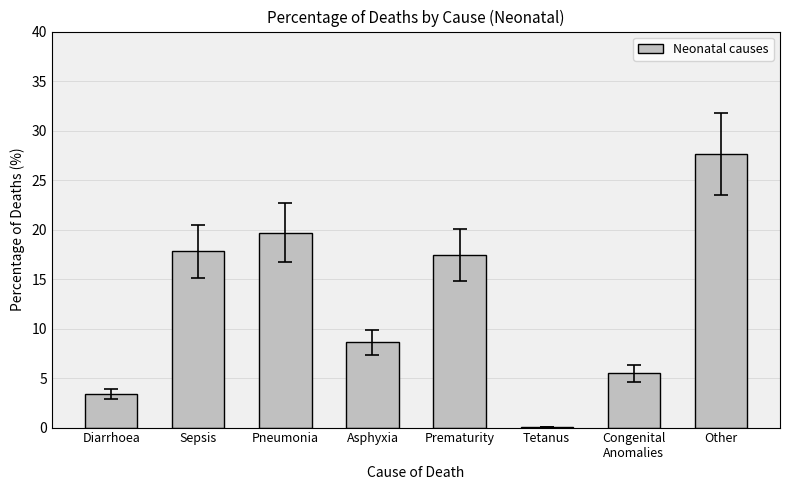

Is it true that the value at Congenital
Anomalies is 3.3?

False